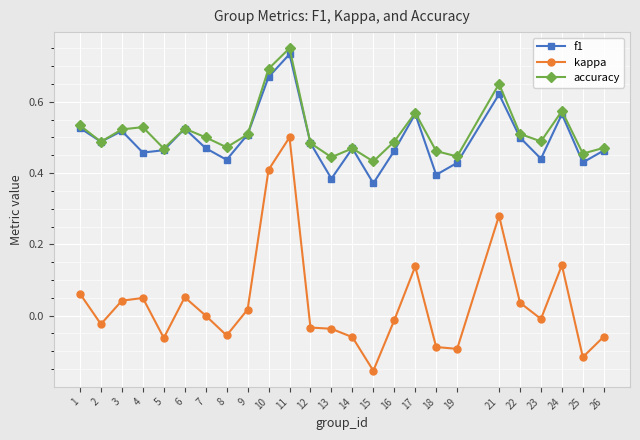

True or false: accuracy has a value of 0.8 at 17.

False